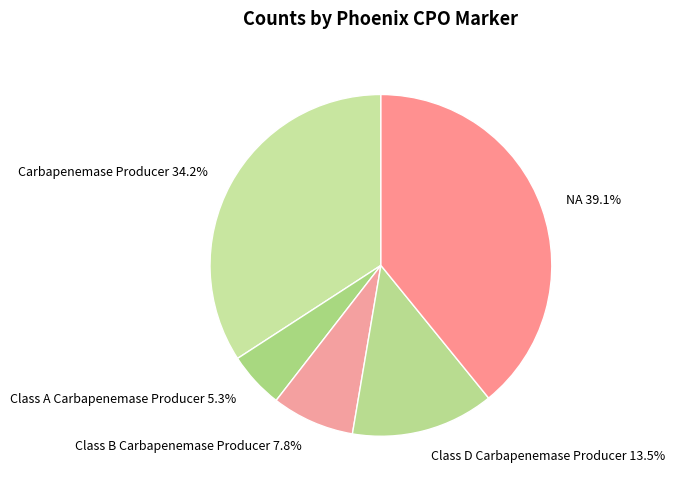

How many segments does this pie chart have?

5